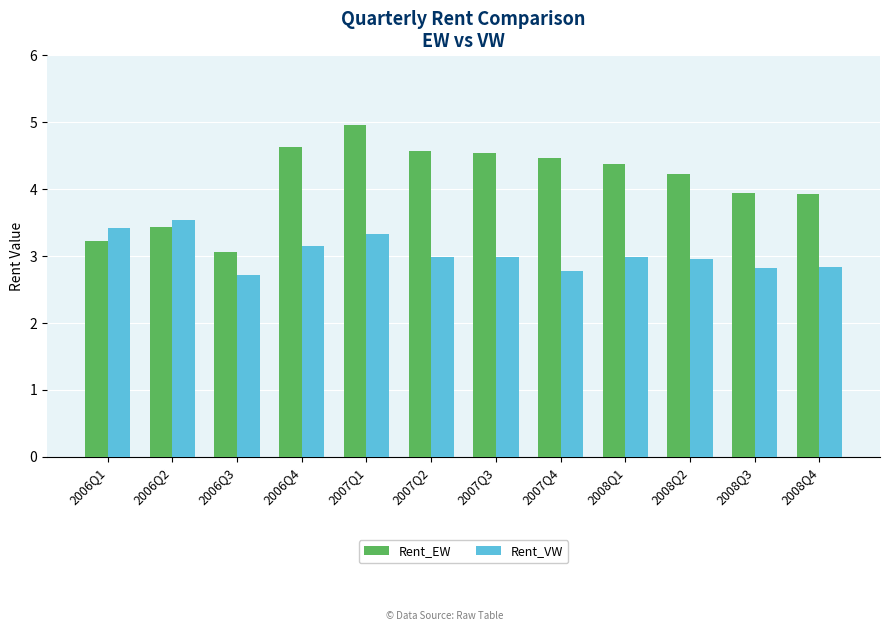

At 2006Q2, list the series in order from largest to smallest.

Rent_VW, Rent_EW